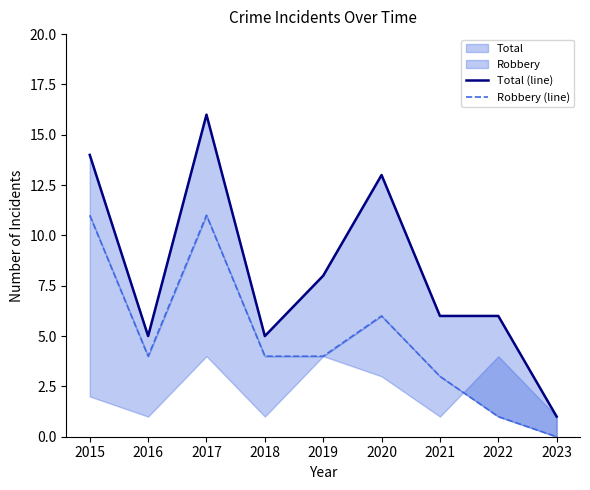

Count the number of categories in the chart.

9